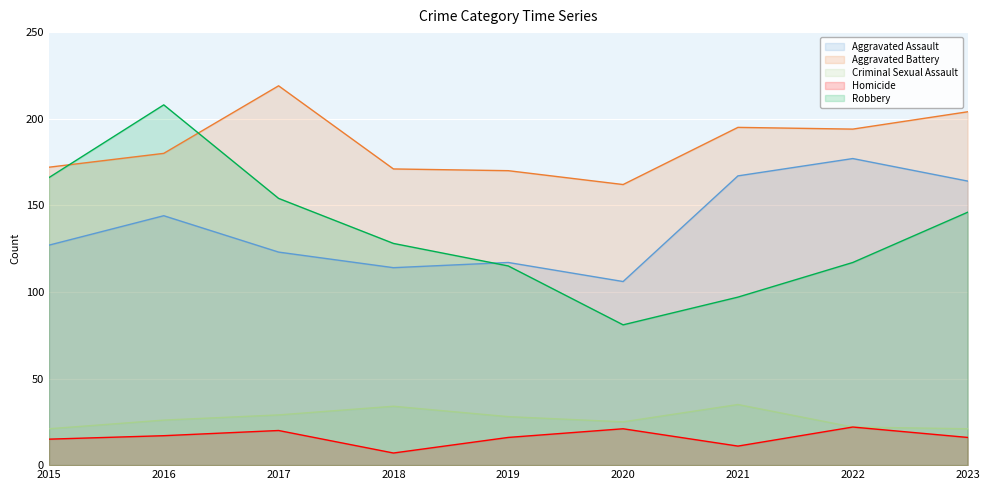

How many data points in Criminal Sexual Assault are less than 26?

4